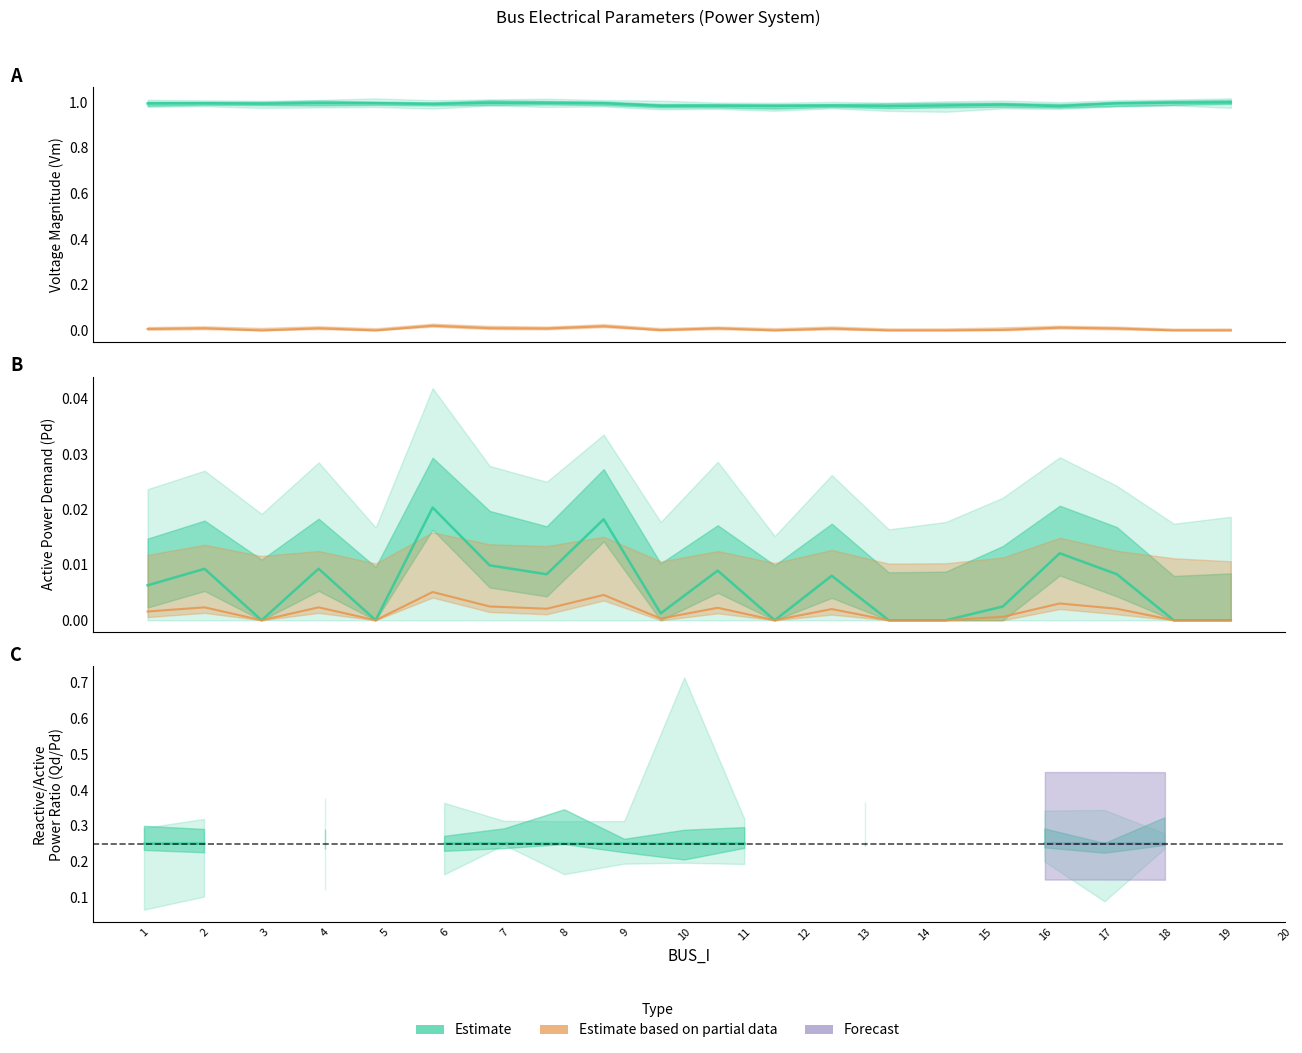

Where is the first local maximum for Pd (Estimate)?

2